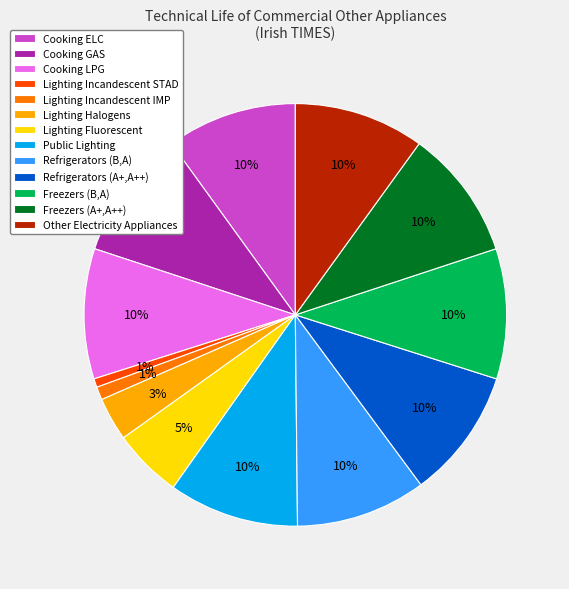

Count the number of slices in the pie.

13